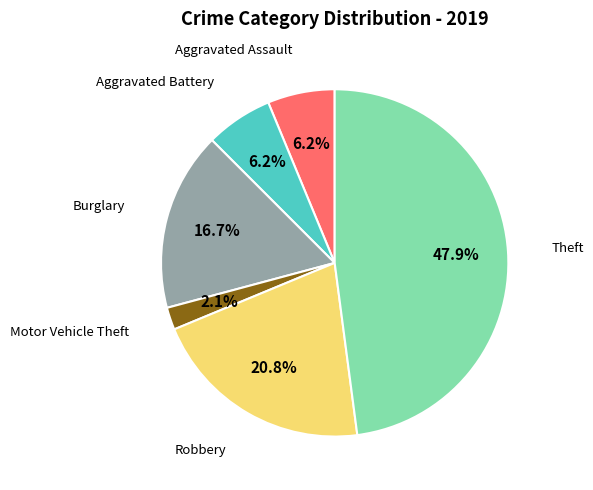

Is there any slice that represents more than half of the pie?

No